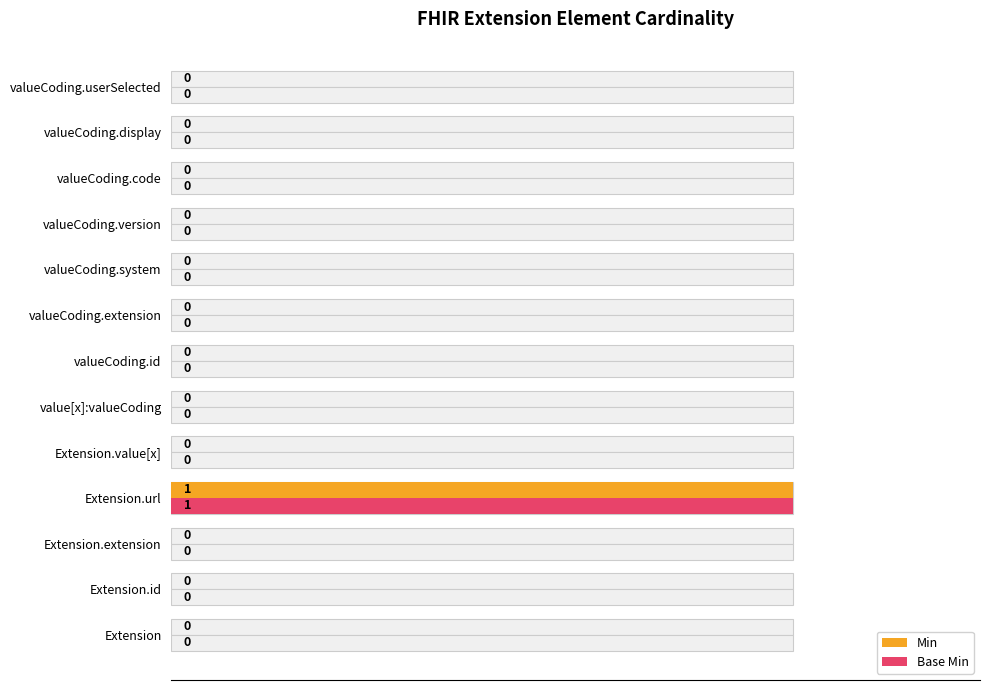

How many values in Base Min are above zero?

1